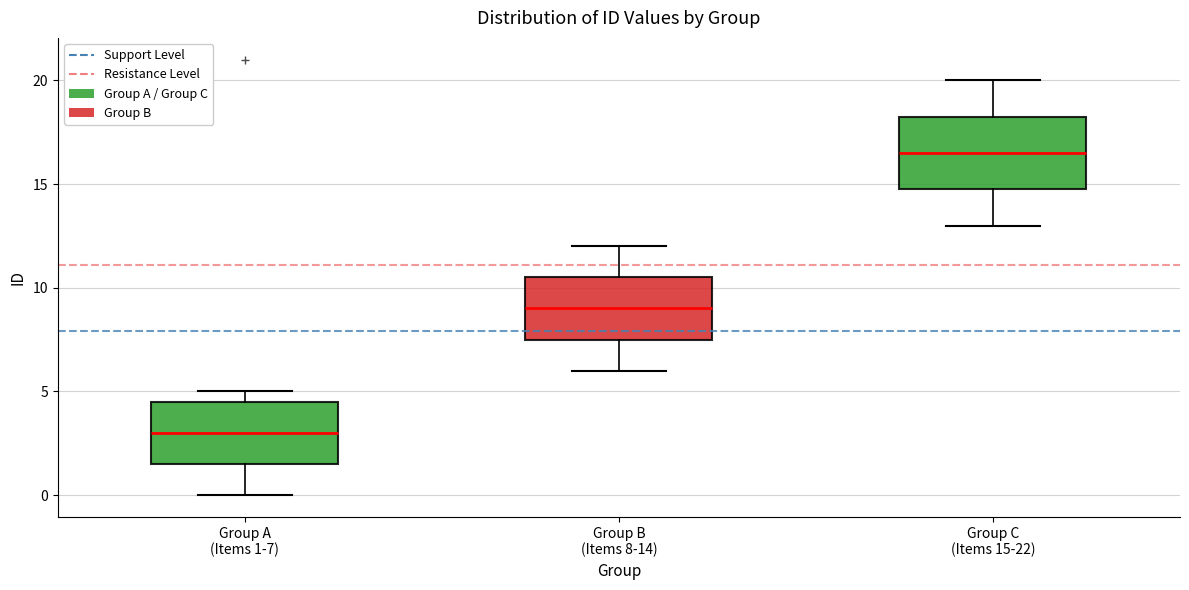

Reading left to right, read every box against the y-axis: the position of its median line, the range the box covers, and the ends of its whiskers. The values are not printed on the chart, so give them approximately, as read against the axis.

Group A (Items 1-7): median 3.0, box 1.5 to 4.5, whiskers 0.0 to 5.0
Group B (Items 8-14): median 9.0, box 7.5 to 10.5, whiskers 6.0 to 12.0
Group C (Items 15-22): median 16.5, box 15.0 to 18.5, whiskers 13.0 to 20.0